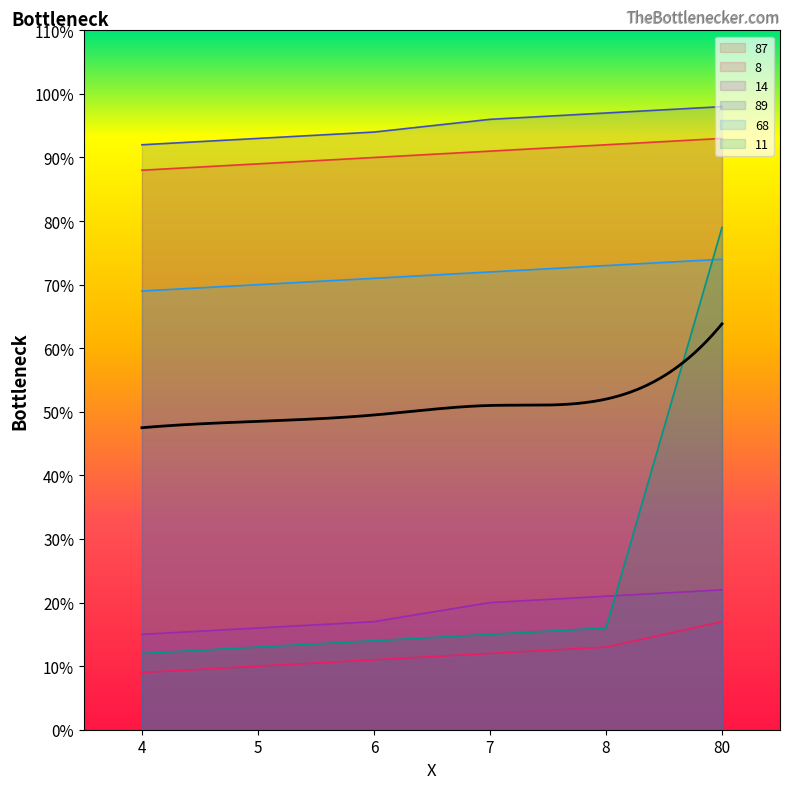

How many values in the 14 series are below 20?

3